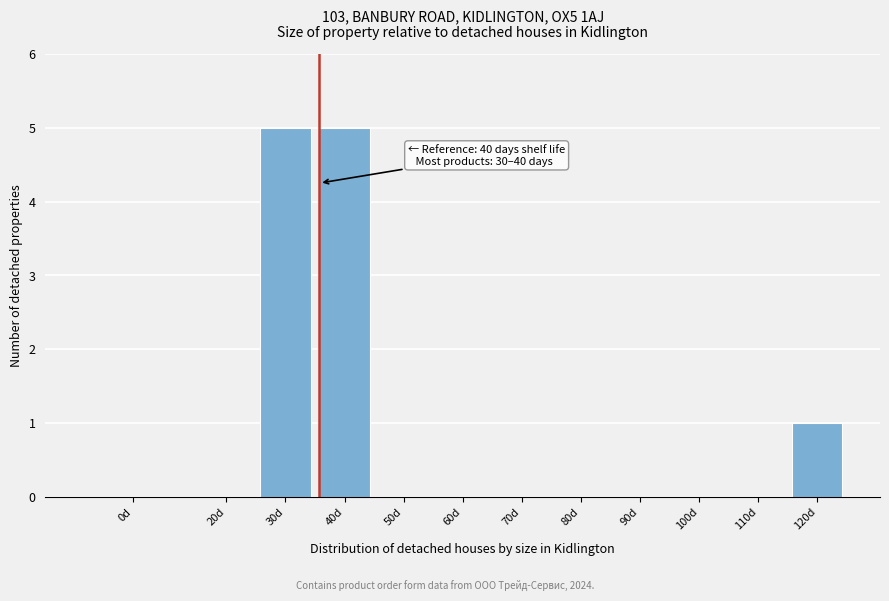

Reading left to right, transcribe all the data shown in this chart.

0d=0	20d=0	30d=5	40d=5	50d=0	60d=0	70d=0	80d=0	90d=0	100d=0	110d=0	120d=1